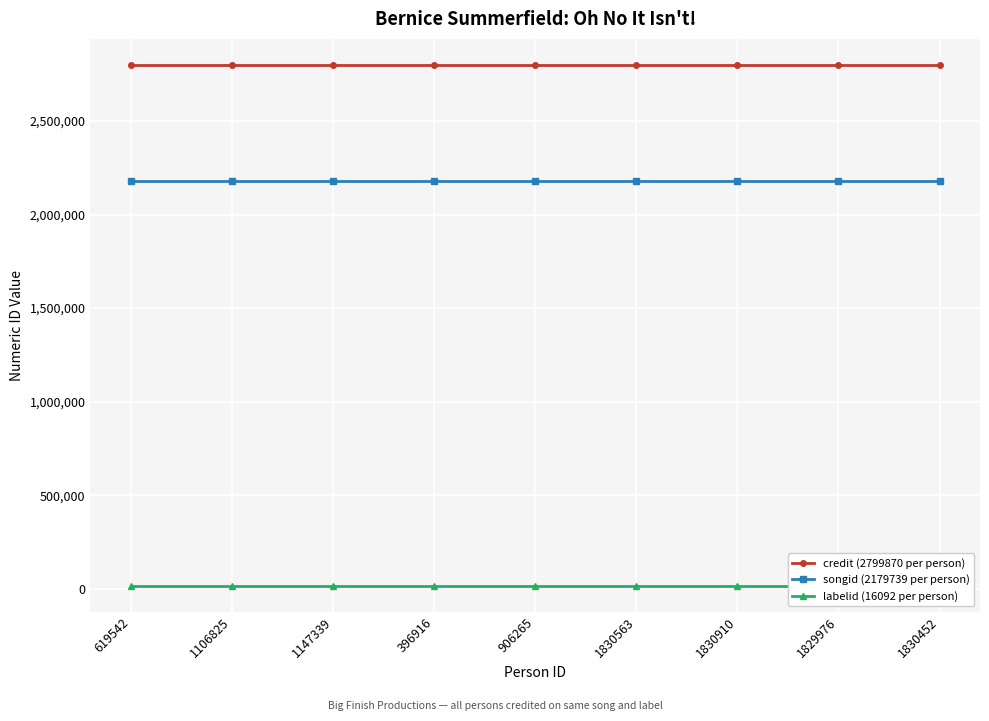

What is the greatest value displayed?

2799870